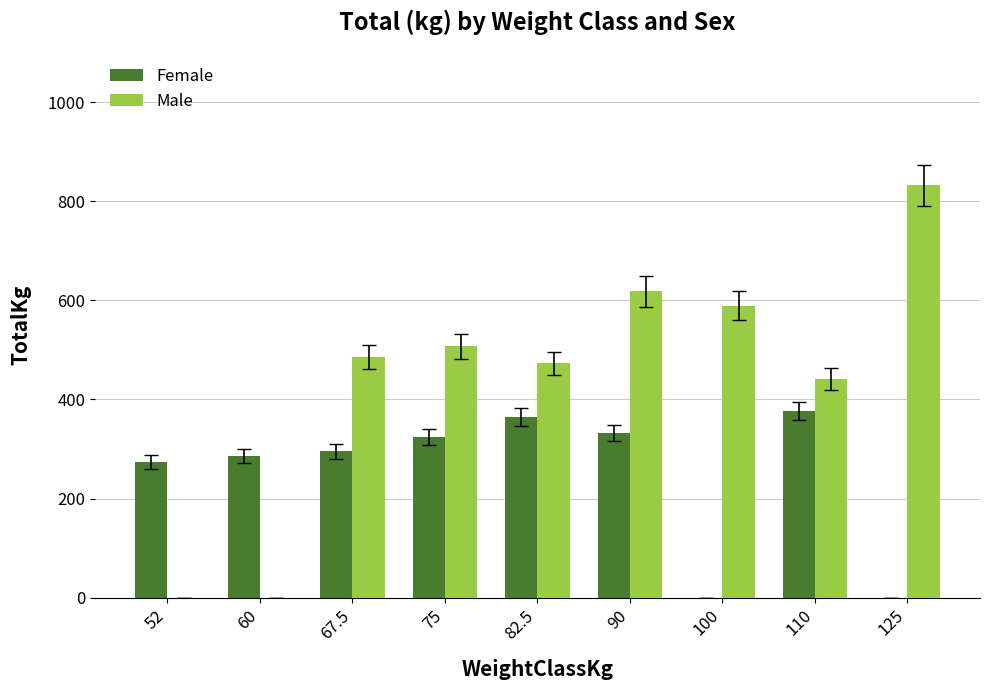

Which series has the widest spread of values?

Male